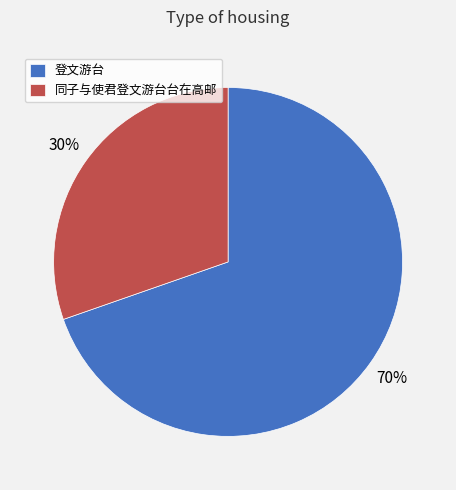

To the nearest percent, what is the combined percentage of 登文游台 and 同子与使君登文游台台在高邮?

100%